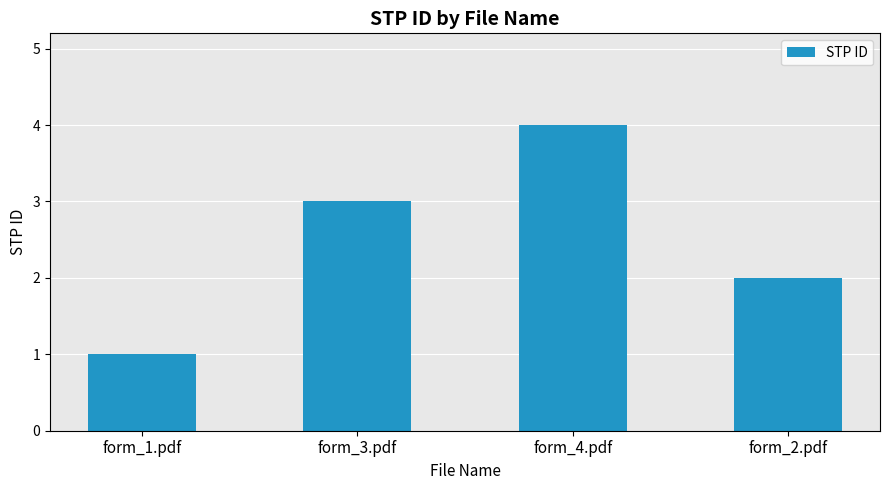

List the labels in order of value, smallest first.

form_1.pdf, form_2.pdf, form_3.pdf, form_4.pdf